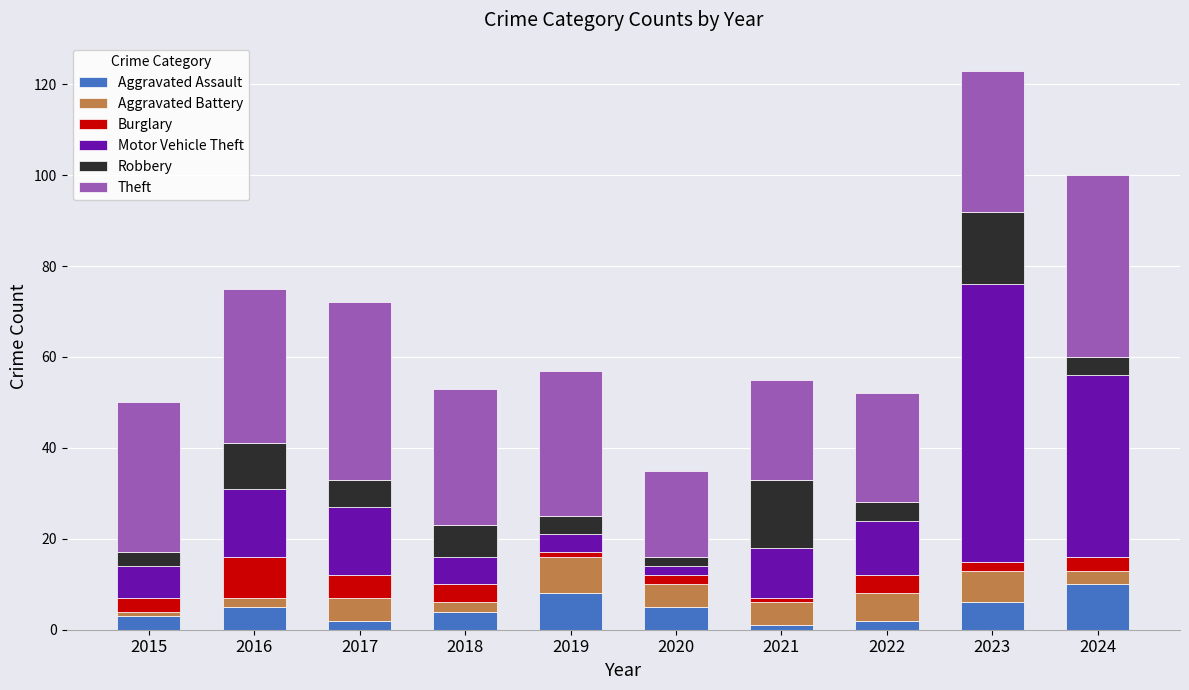

How many bars are there in total?

10